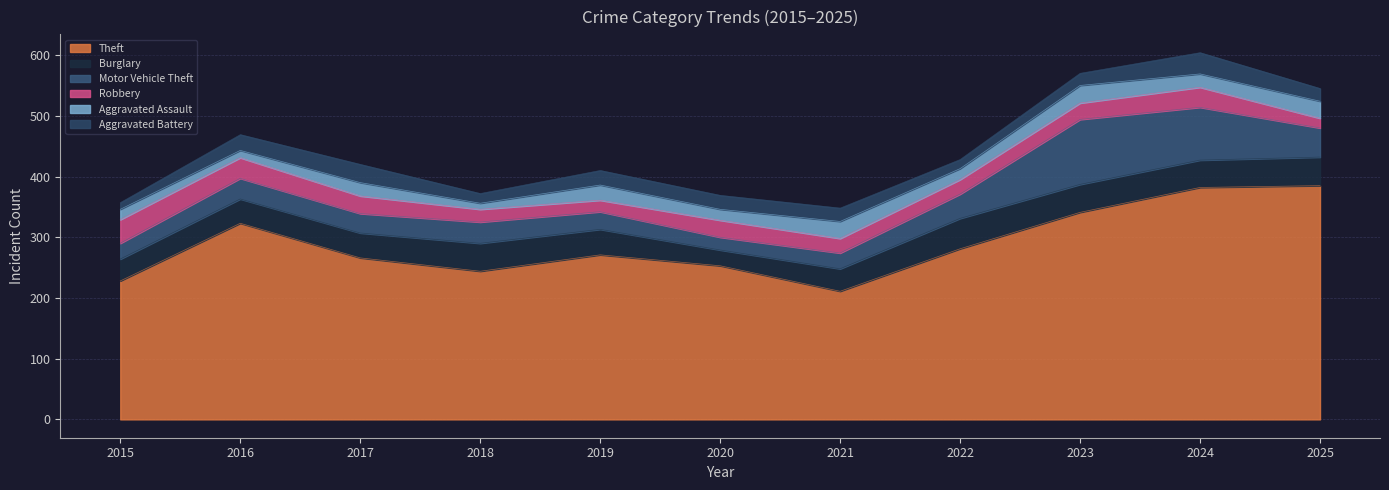

Reading left to right, list all the values displayed in this chart.

Theft: 228	323	266	244	271	253	211	281	341	382	385
Burglary: 36	40	41	46	42	26	37	50	46	45	47
Motor Vehicle Theft: 26	34	32	35	29	21	26	40	107	87	48
Robbery: 39	34	29	21	19	28	24	24	27	33	16
Aggravated Assault: 17	12	22	10	25	18	28	18	29	22	28
Aggravated Battery: 11	26	30	16	24	23	22	15	20	35	21